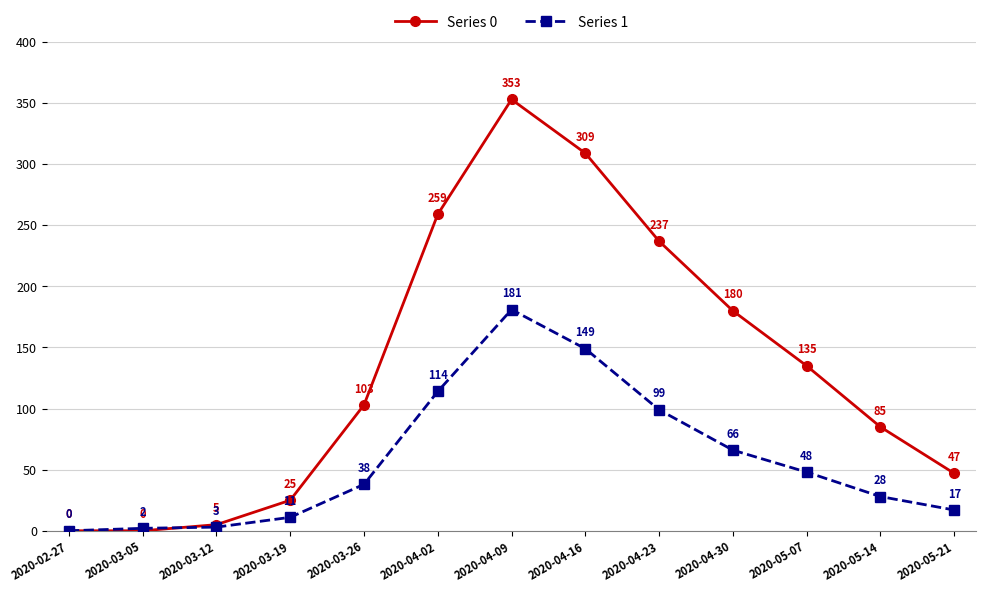

Which series has the largest total across all categories?

Series 0